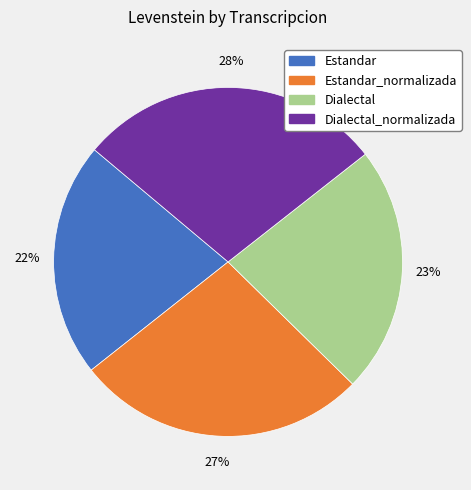

Does any single category account for the majority?

No